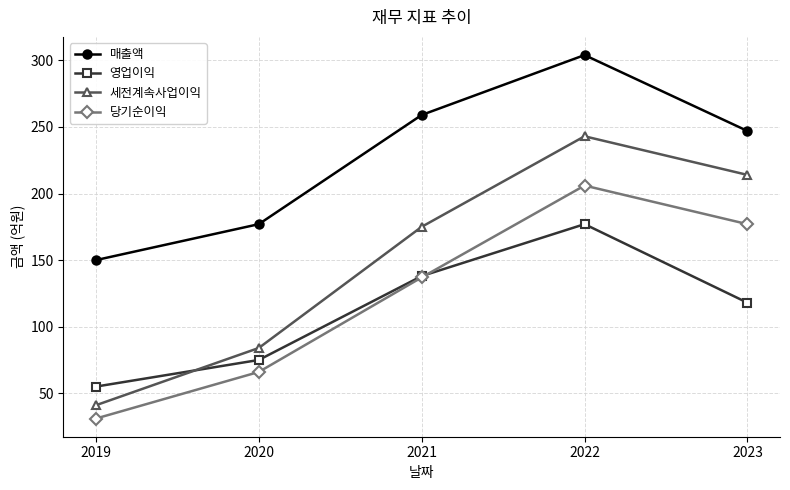

Which series has the largest total across all categories?

매출액